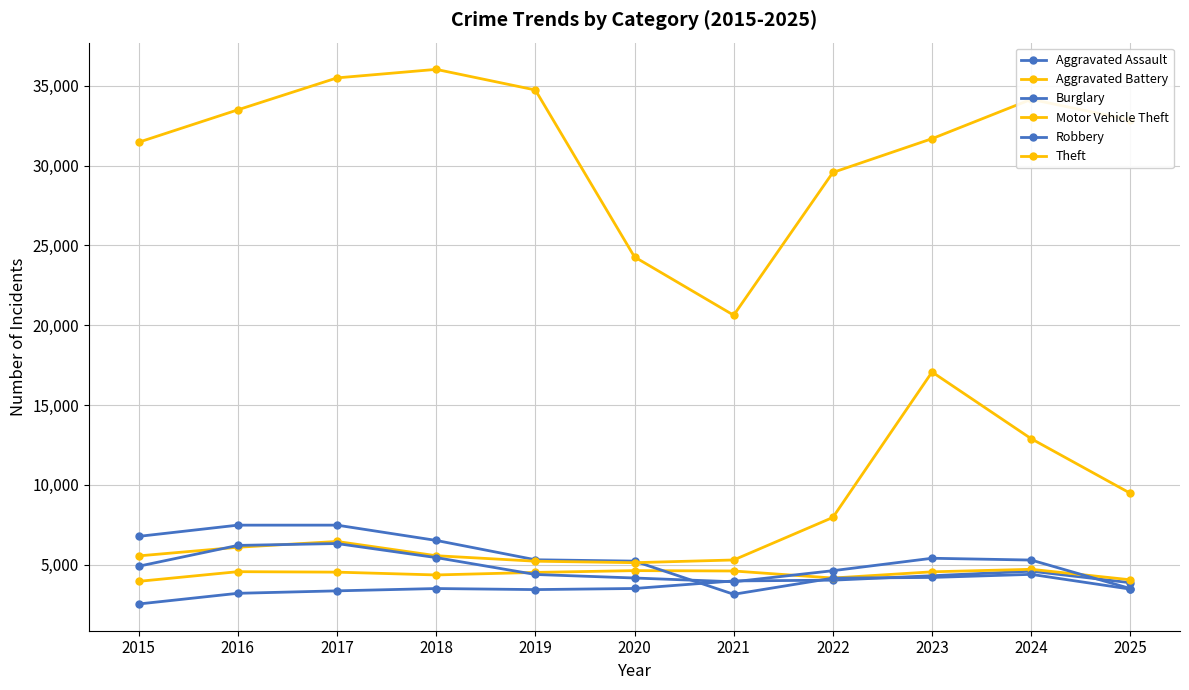

How many interior local valleys does the Motor Vehicle Theft series have?

1